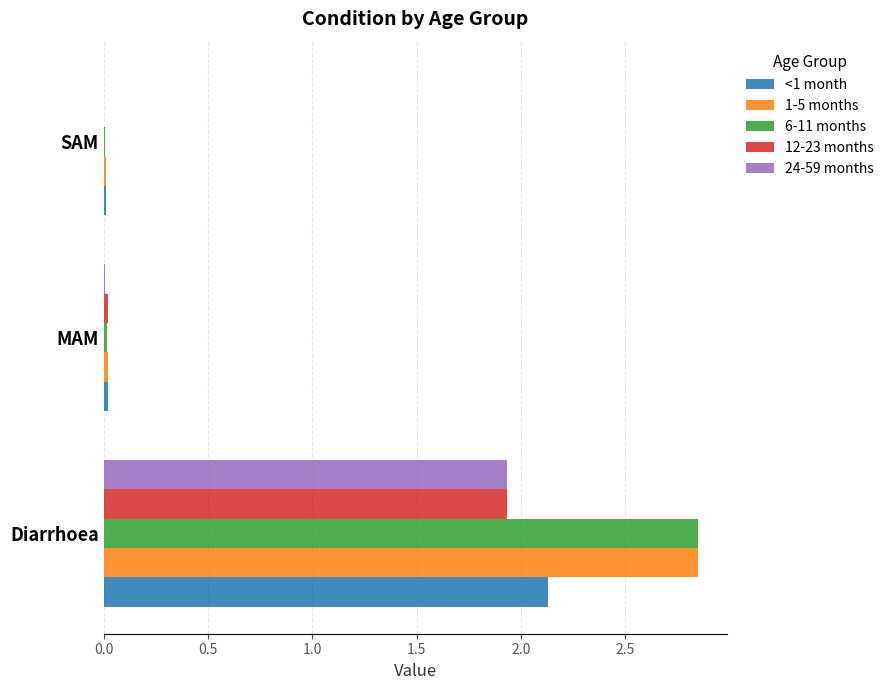

At which category is the sum across all series the highest?

Diarrhoea